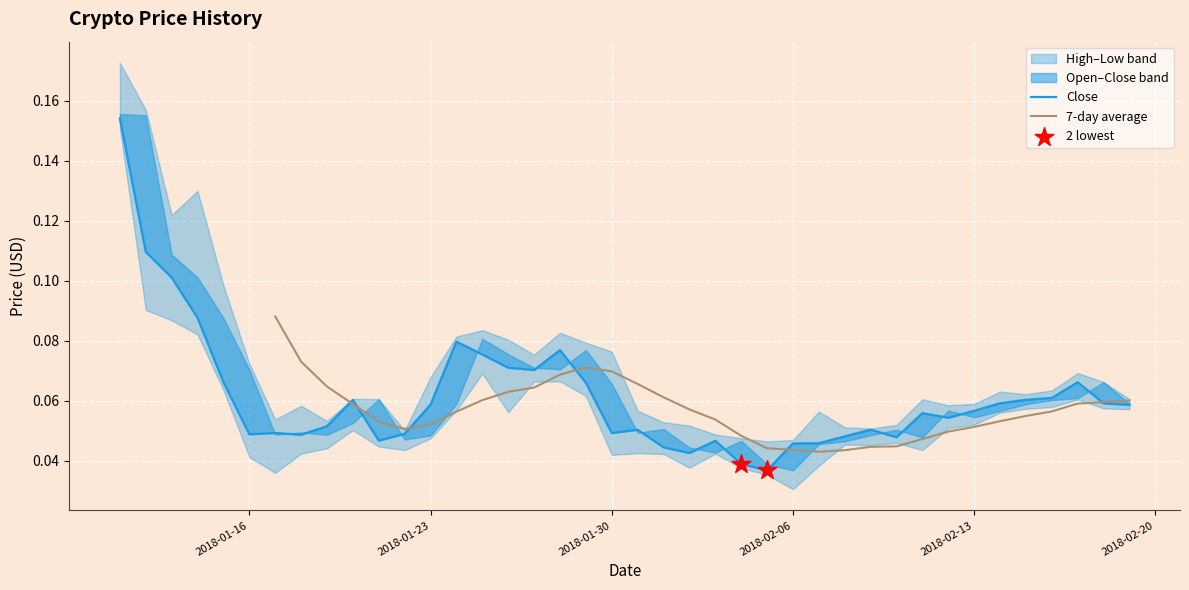

Which series reaches the minimum Y coordinate?

Low